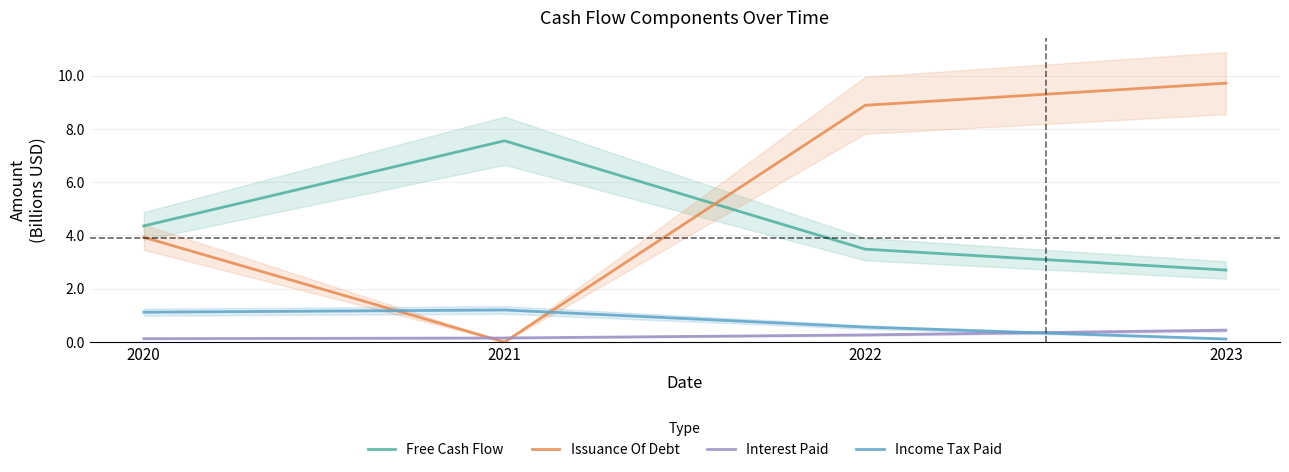

Reading left to right, transcribe all the data shown in this chart.

Free Cash Flow: 4.4	7.6	3.5	2.7
Issuance Of Debt: 3.9	0.0	8.9	9.7
Interest Paid: 0.1	0.2	0.3	0.4
Income Tax Paid: 1.1	1.2	0.6	0.1